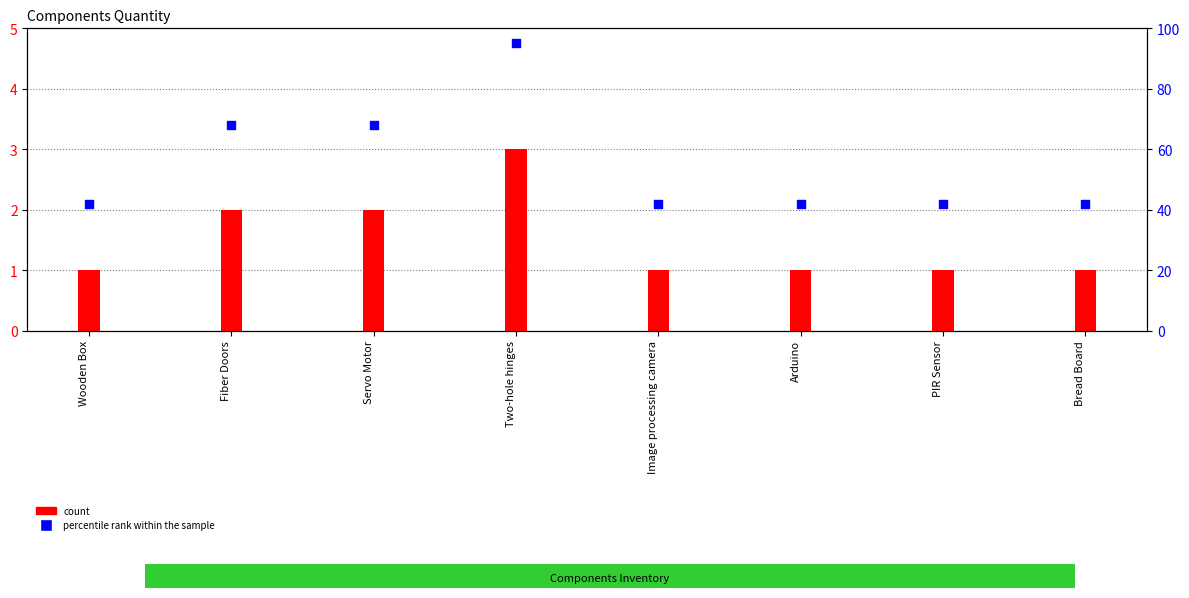

Is the value of percentile rank within the sample at Image processing camera greater than the value of count at Arduino?

Yes